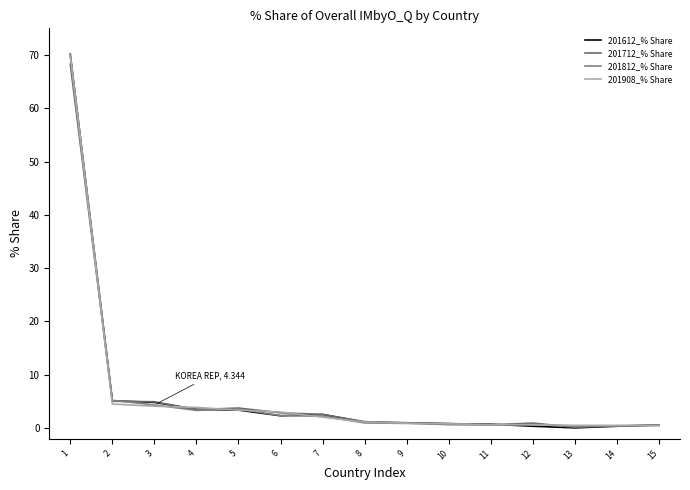

What is the difference between the 201908_% Share values at 10 and 5?

2.6